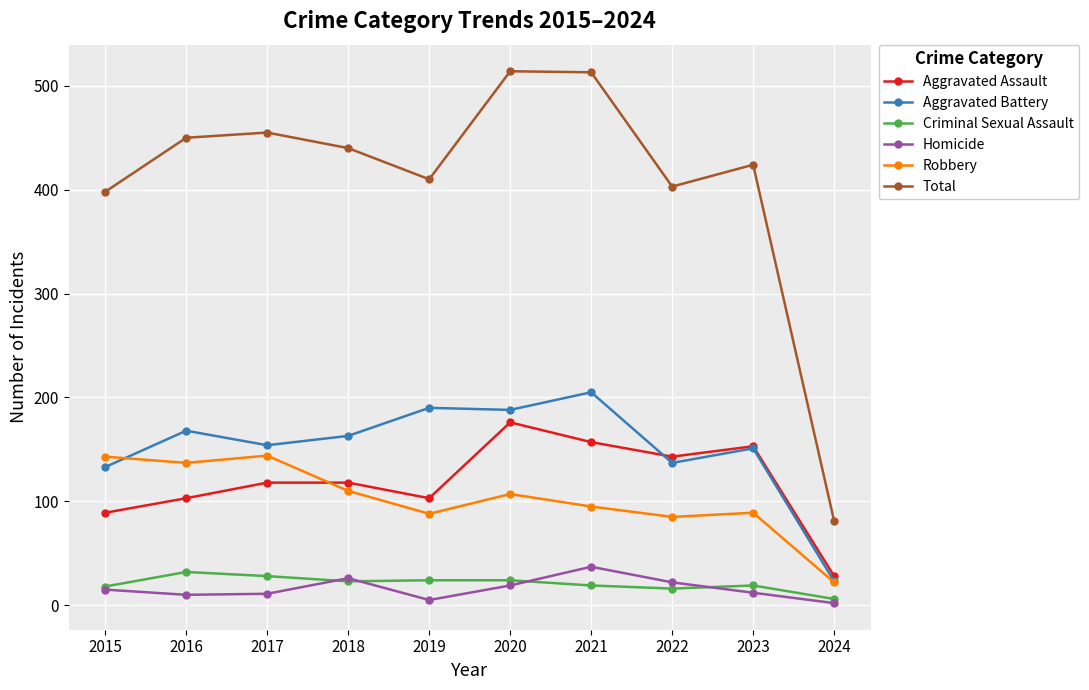

What is the maximum value shown in the chart?

514